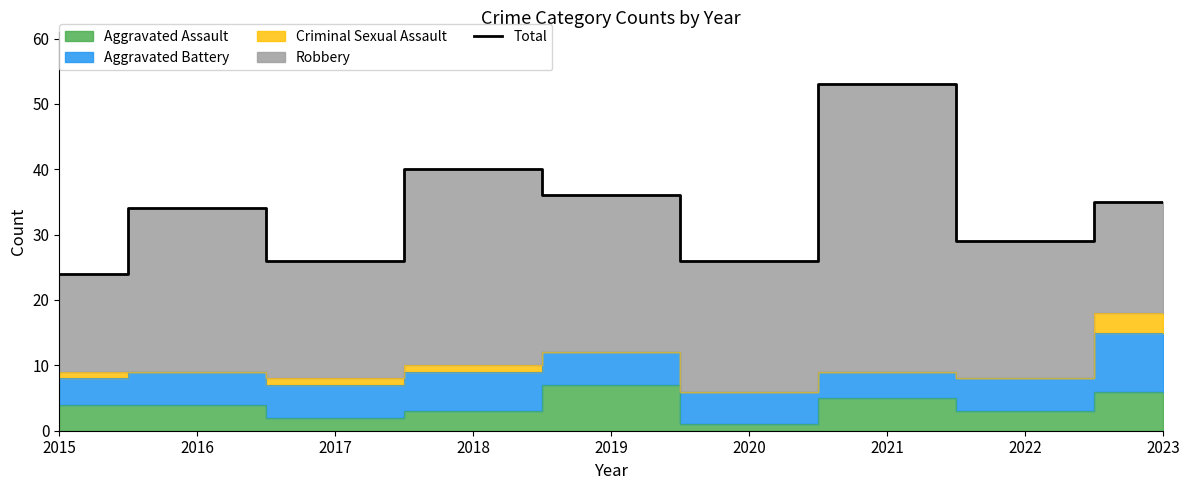

At which category does the data reach its first local peak?

2016